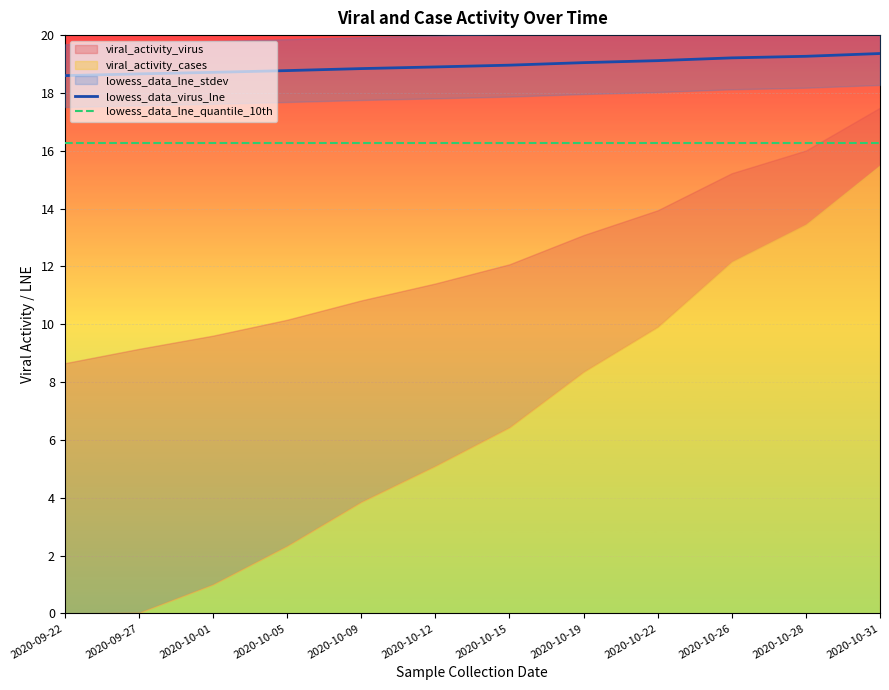

Reading left to right, extract all data points from this chart.

lowess_data_virus_lne: 18.6	18.7	18.7	18.8	18.8	18.9	19.0	19.0	19.1	19.2	19.3	19.4
lowess_data_lne_quantile_10th: 16.3	16.3	16.3	16.3	16.3	16.3	16.3	16.3	16.3	16.3	16.3	16.3